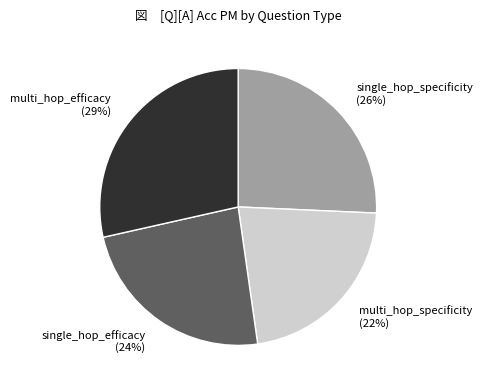

Rank the categories by value from highest to lowest.

multi_hop_efficacy, single_hop_specificity, single_hop_efficacy, multi_hop_specificity